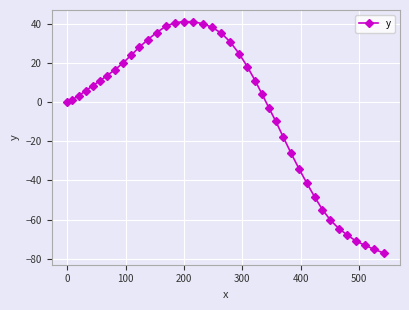

What is the value of the 19th point from the left?

38.3